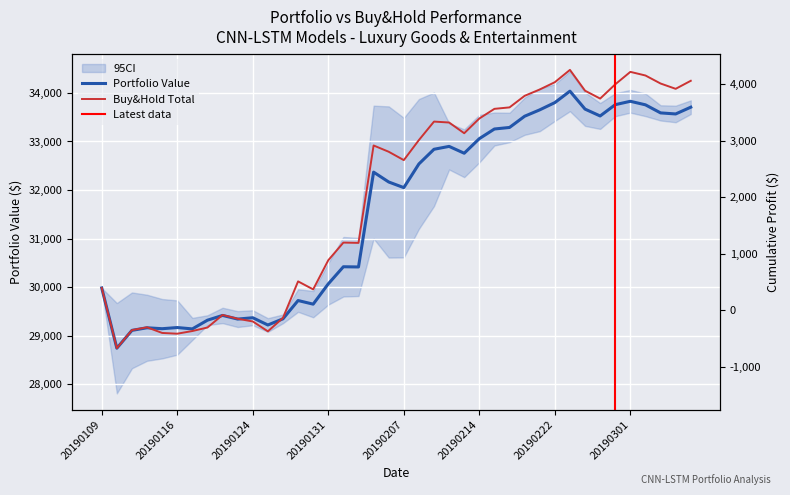

What is the difference between the maximum and second lowest values in the Total_Value series?

4924.1